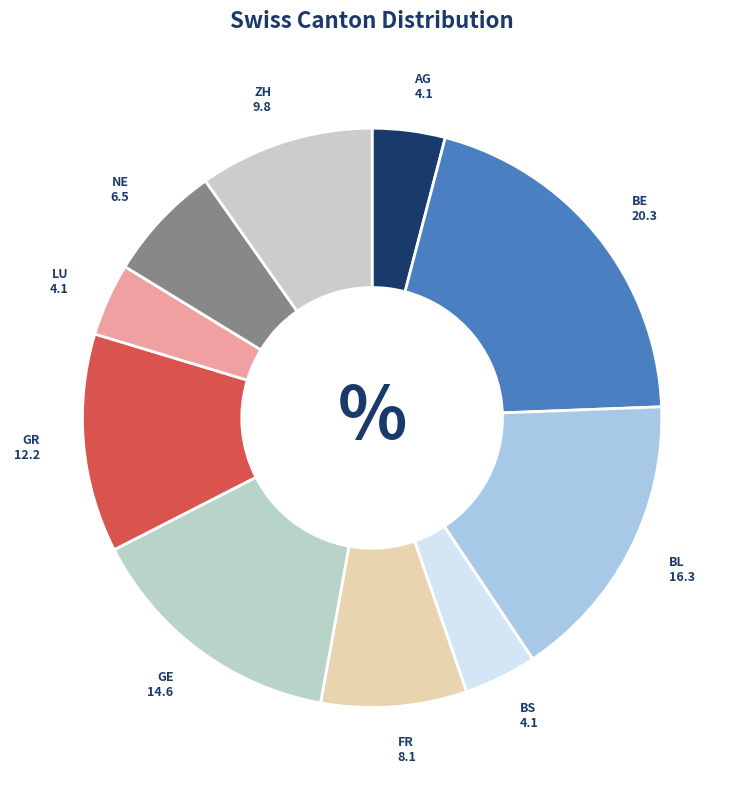

How many segments does this pie chart have?

10